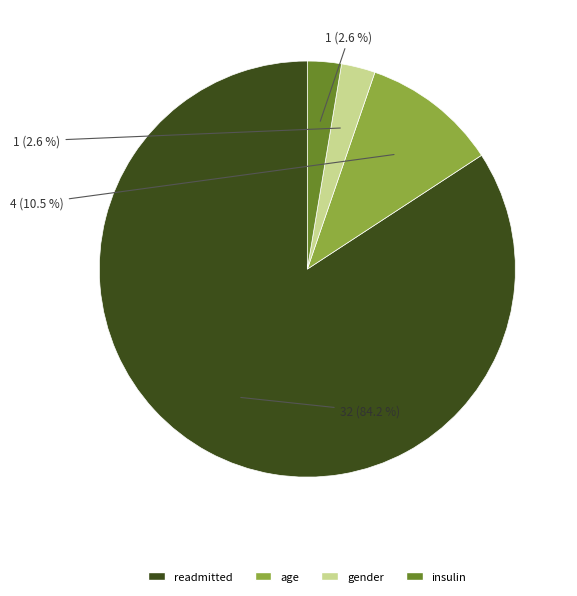

Count the number of slices in the pie.

4